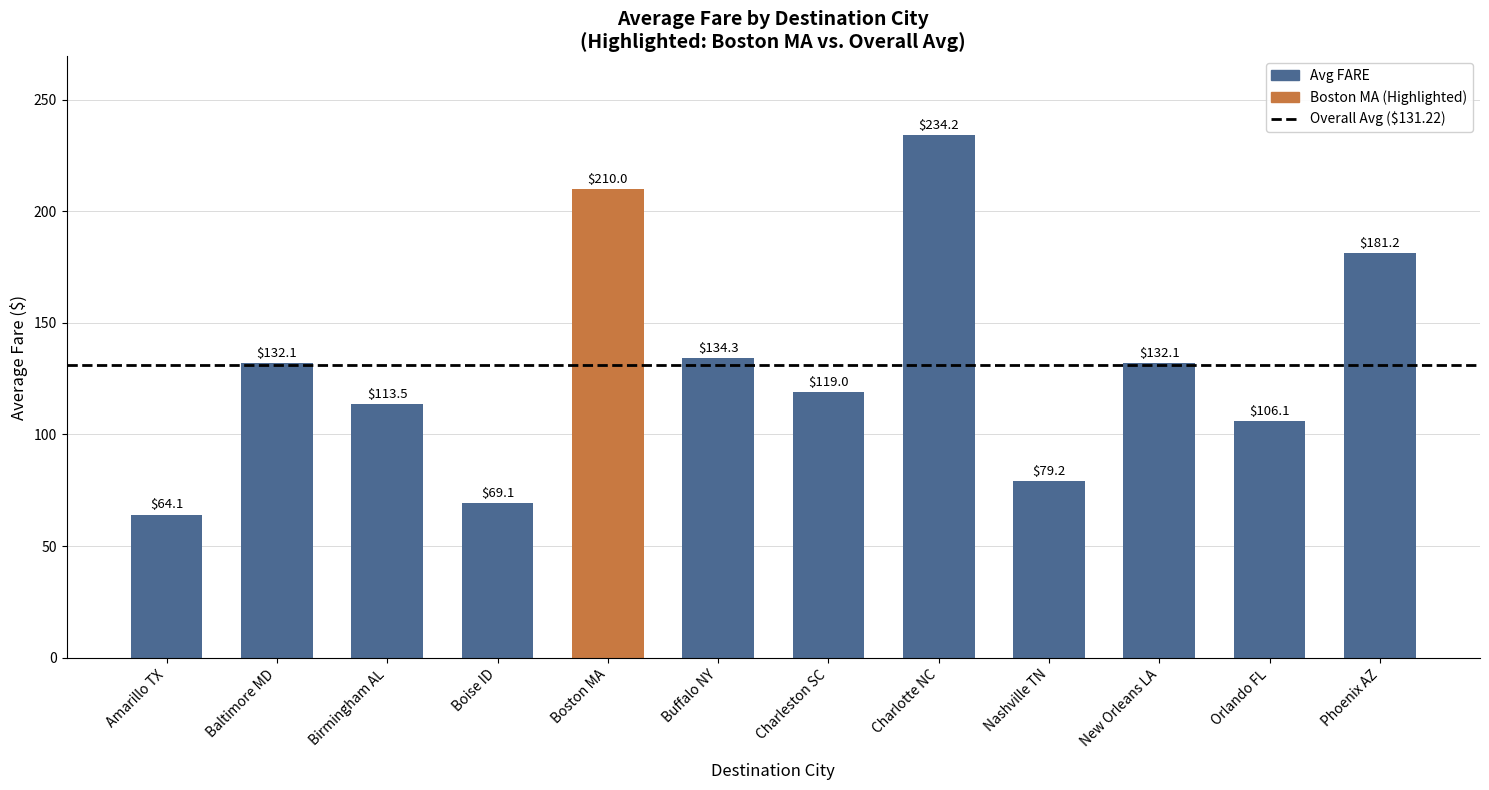

The value at Nashville TN is 79.2. True or false?

True